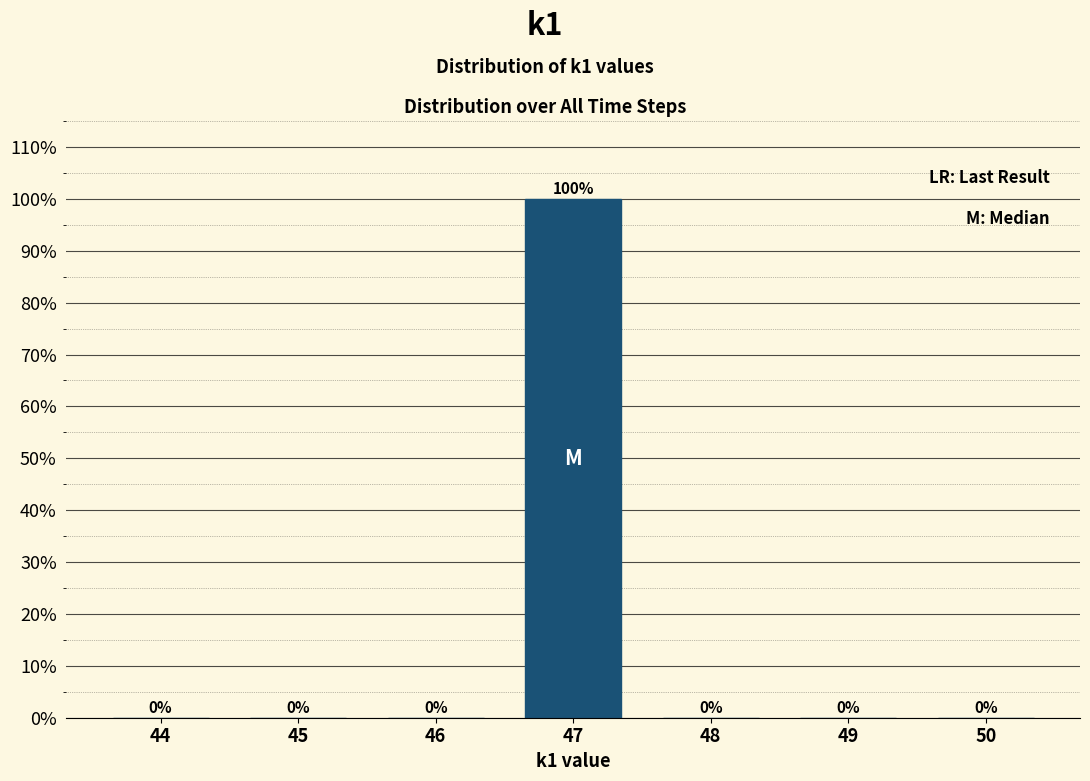

Reading right to left, transcribe all the data shown in this chart.

50=0	49=0	48=0	47=100	46=0	45=0	44=0